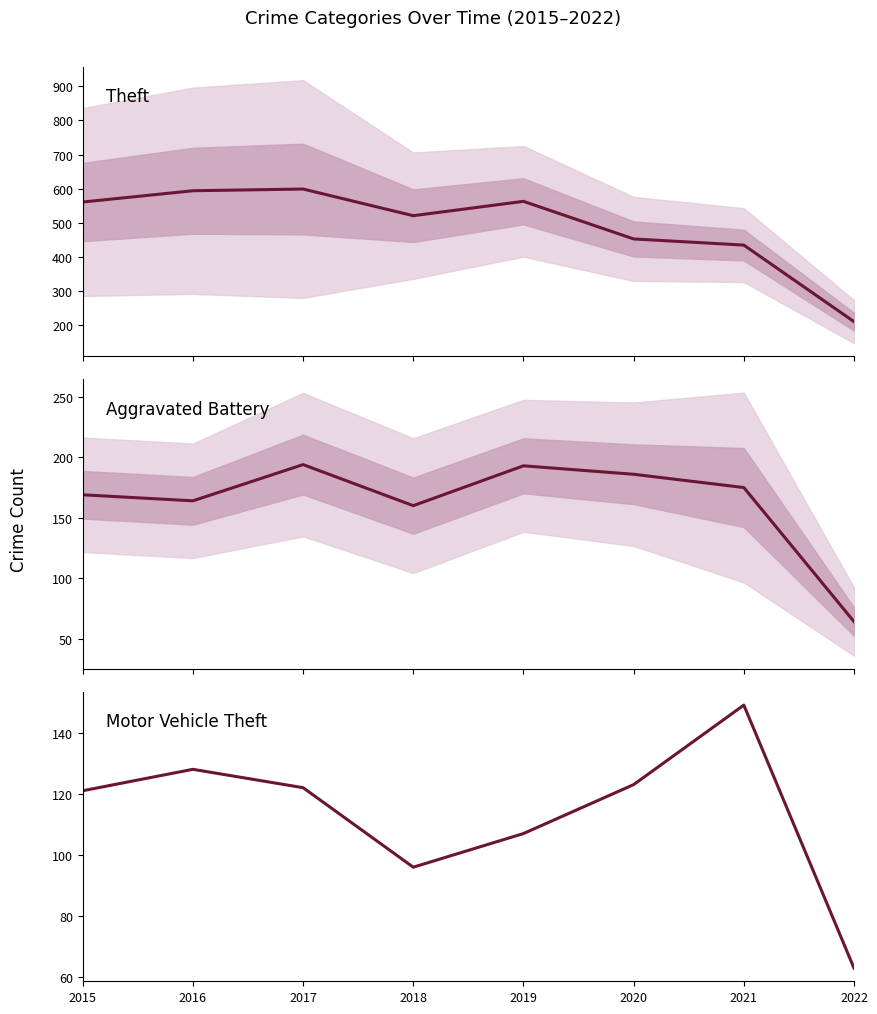

True or false: Motor Vehicle Theft and Theft intersect in this chart.

False